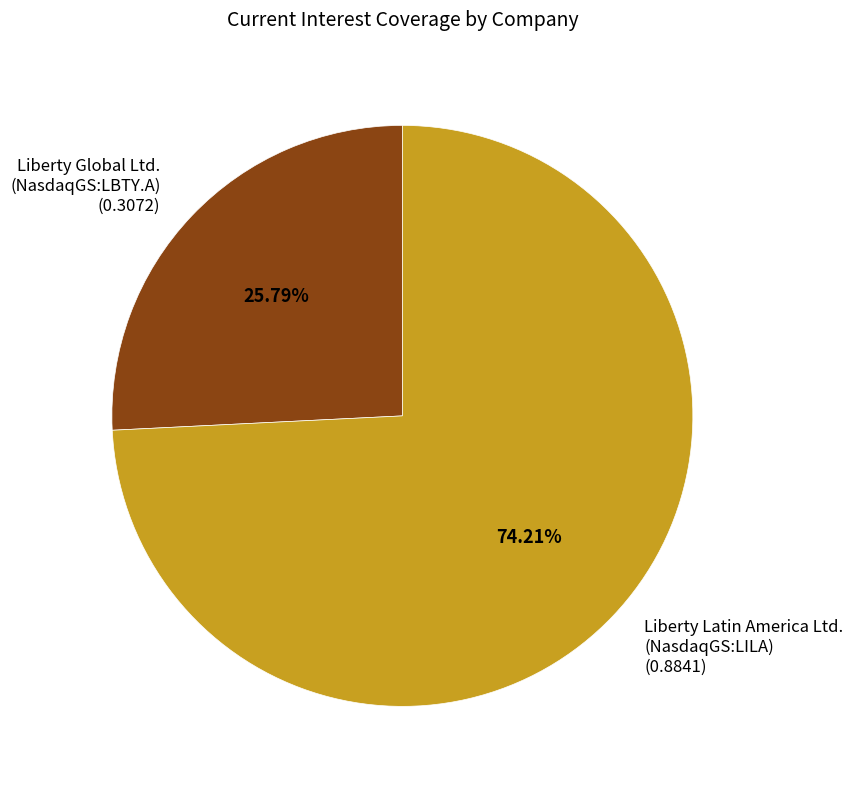

Combined, do Liberty Global Ltd. (NasdaqGS:LBTY.A) (0.3072) and Liberty Latin America Ltd. (NasdaqGS:LILA) (0.8841) account for over 50%?

Yes